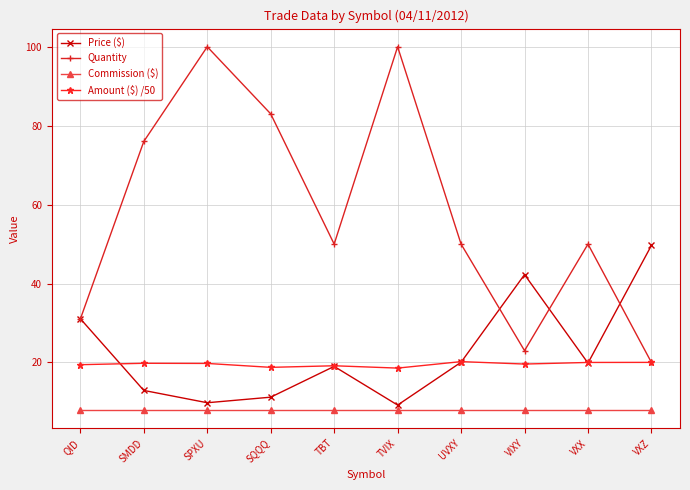

Rank the series at SQQQ from highest to lowest value.

Quantity, Amount ($) /50, Price ($), Commission ($)